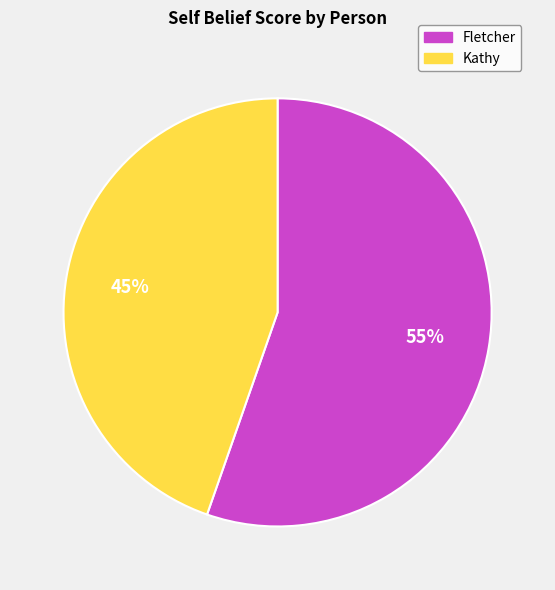

Count the number of slices in the pie.

2